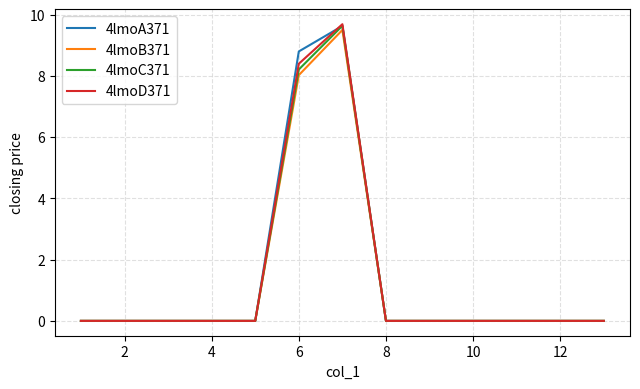

What is the maximum value shown in the chart?

9.7